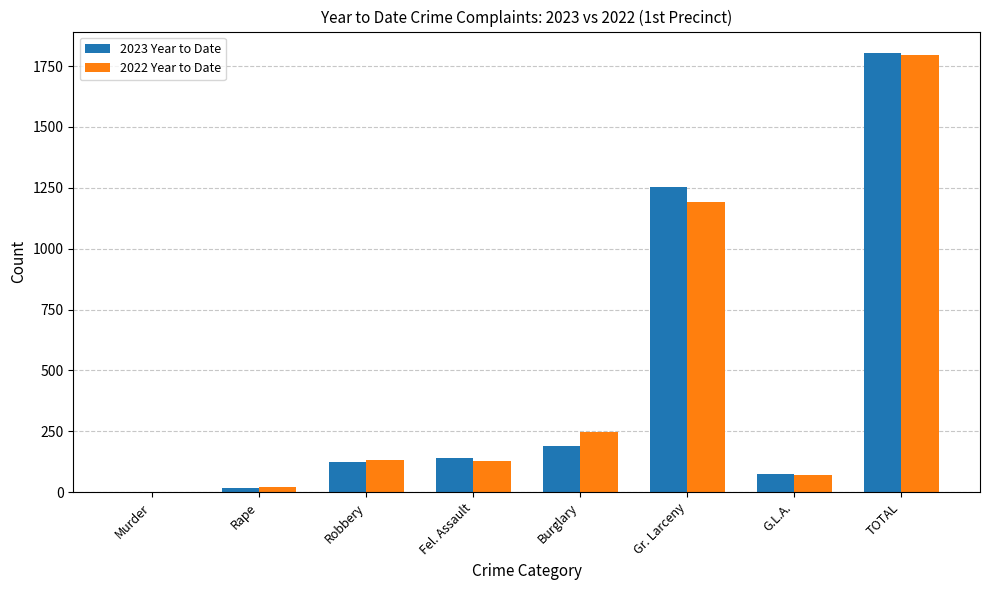

What is the sum of all 2023 Year to Date values?

3604